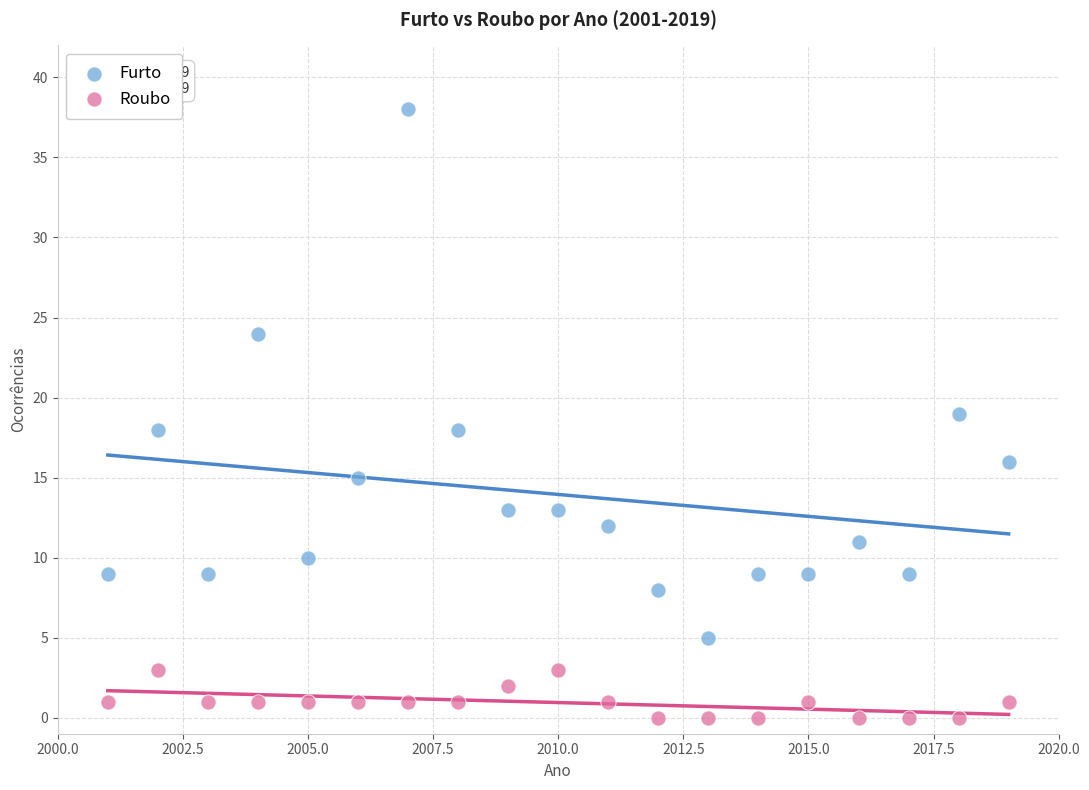

What are all the series names shown in the legend?

Furto, Roubo